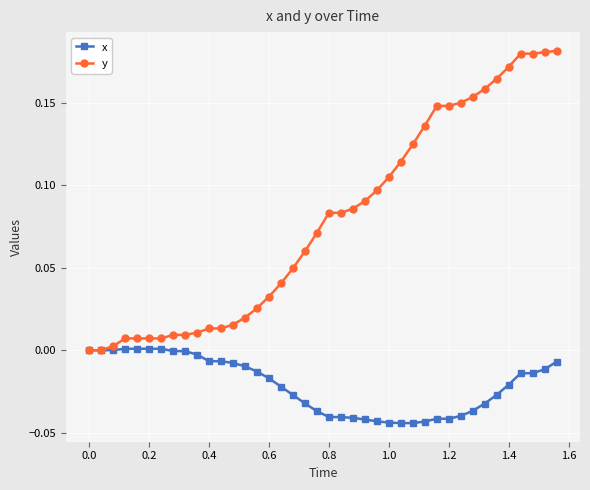

Which series has the largest range (max minus min)?

y